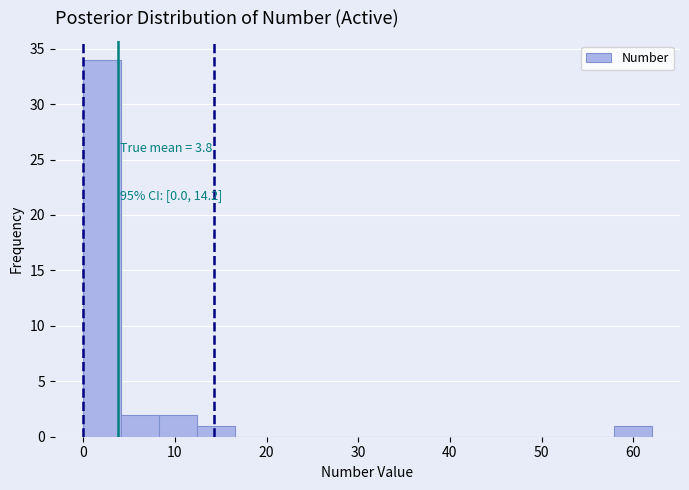

Which range on the x-axis has the tallest bar?

0 to 4